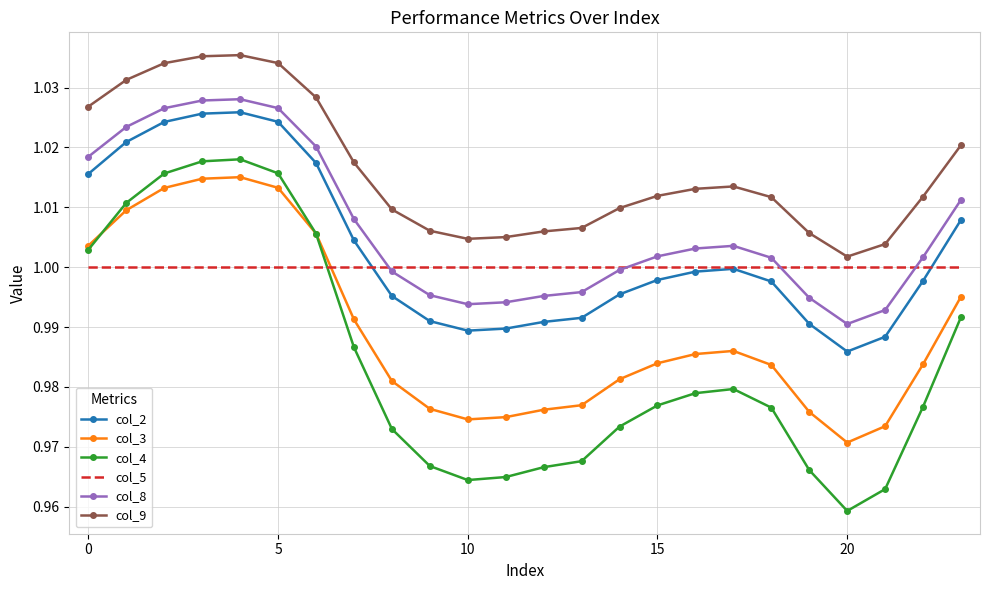

True or false: col_2 and col_3 cross at least once.

False